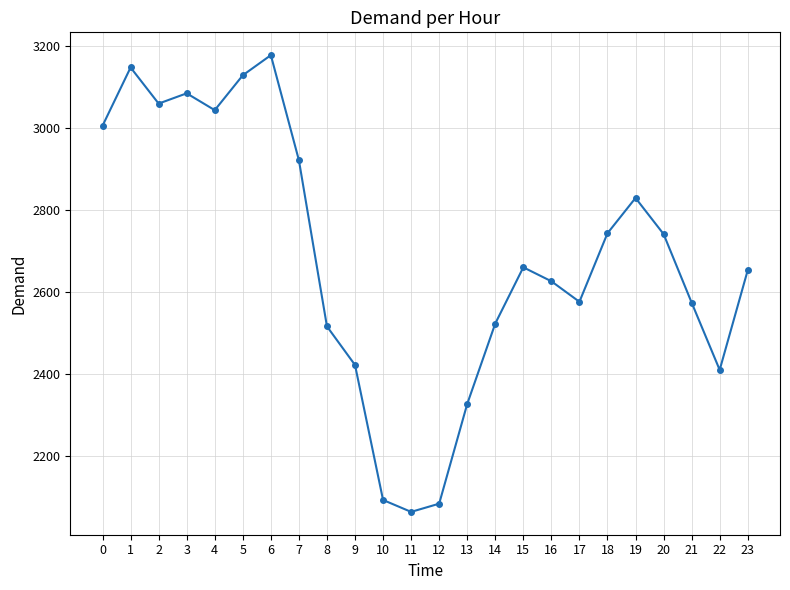

How many points are lower than both their immediate neighbors (excluding endpoints)?

5